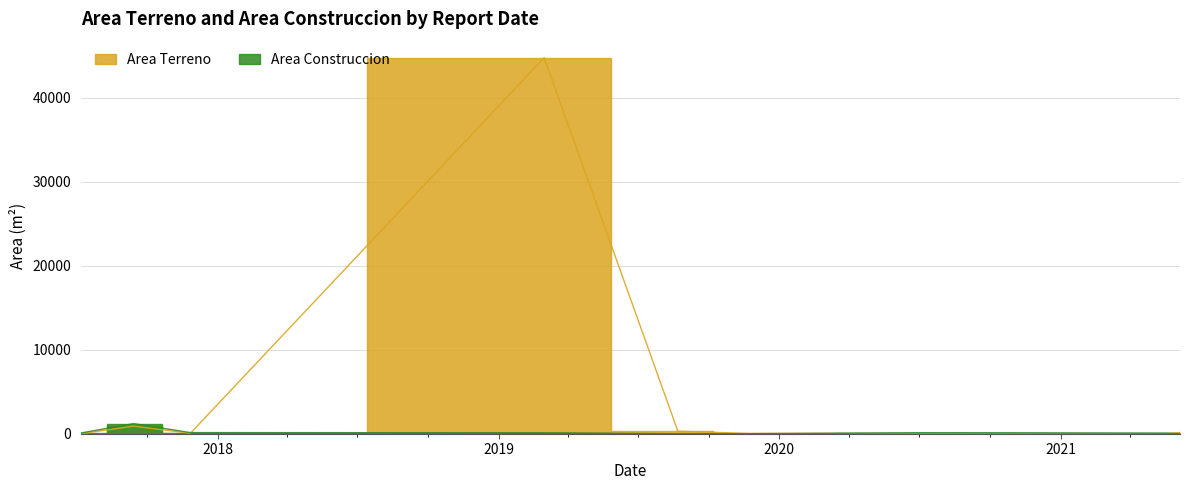

Which category has the lowest value in the Area Terreno series?

2017-07-07